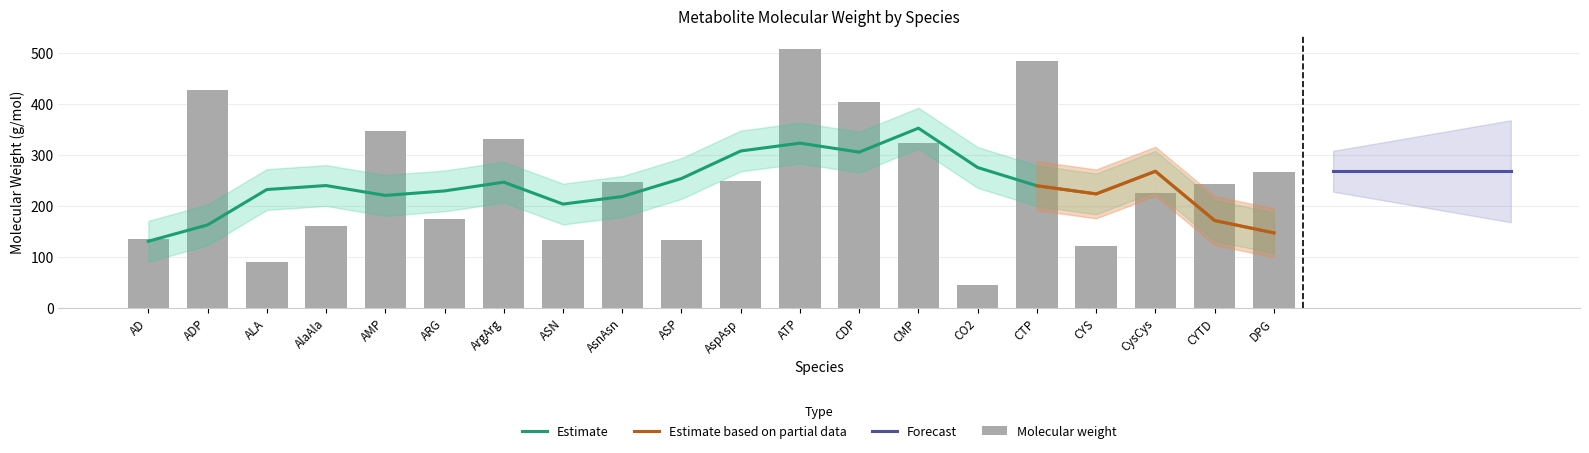

The value at ATP is 507.2. True or false?

True